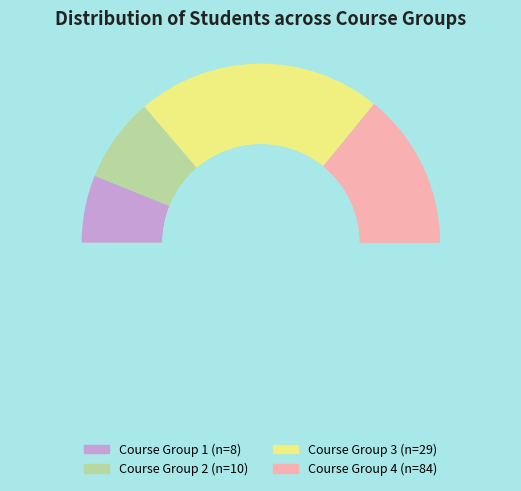

What is the majority slice?

4